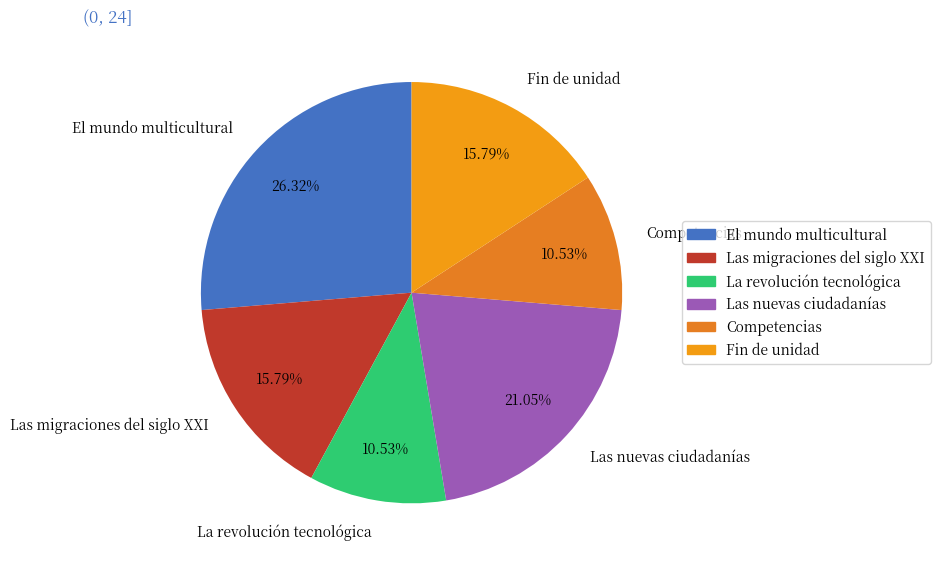

To the nearest percent, what is the combined percentage of Fin de unidad and El mundo multicultural?

42%